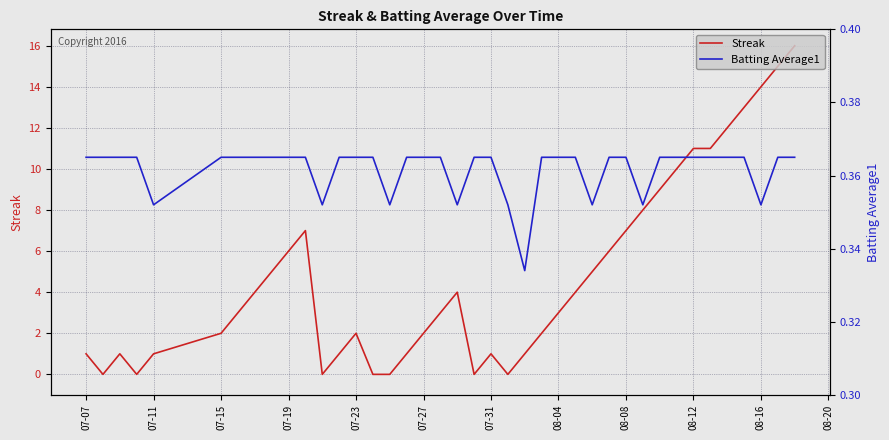

How many distinct data groups are displayed?

2